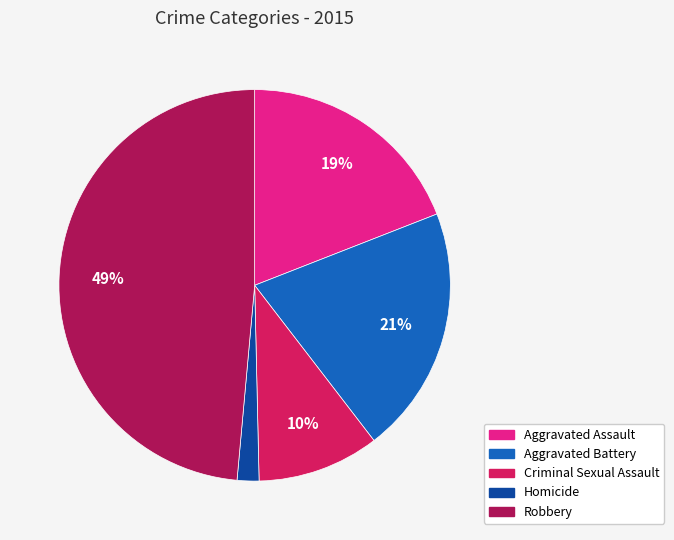

To the nearest percent, what percentage of the pie is Criminal Sexual Assault?

10%